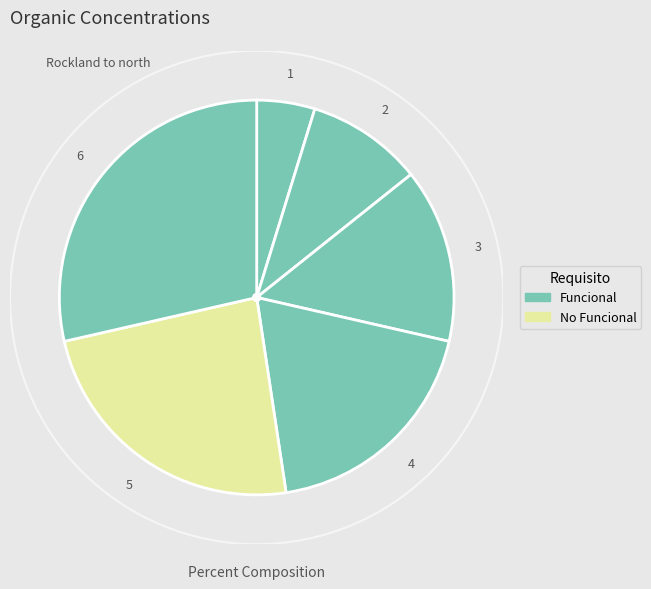

Does any single category account for the majority?

No